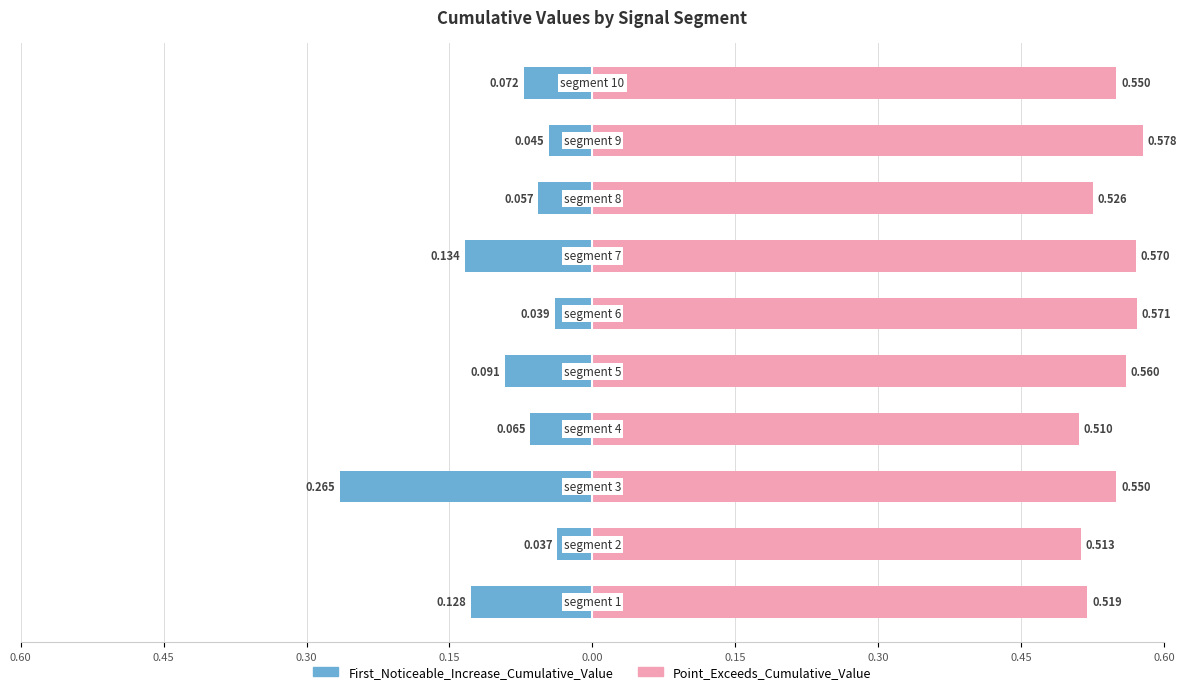

What is the difference between the maximum and minimum values in the First_Noticeable_Increase_Cumulative_Value series?

0.2